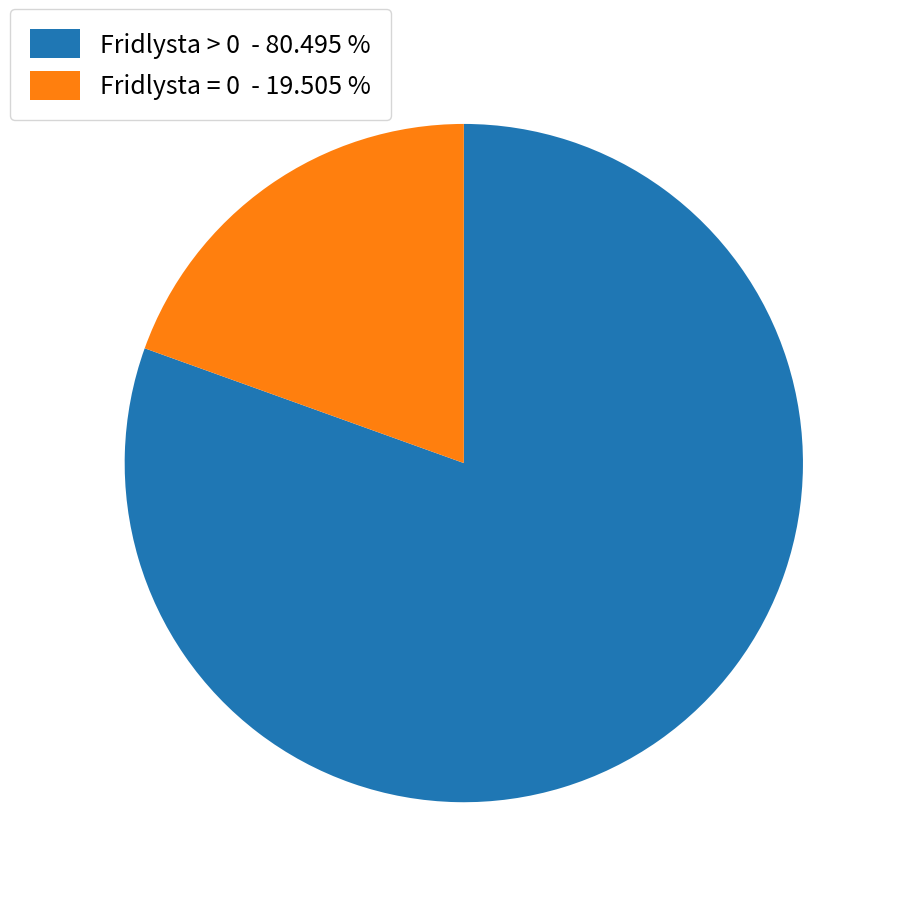

Count the number of slices in the pie.

2